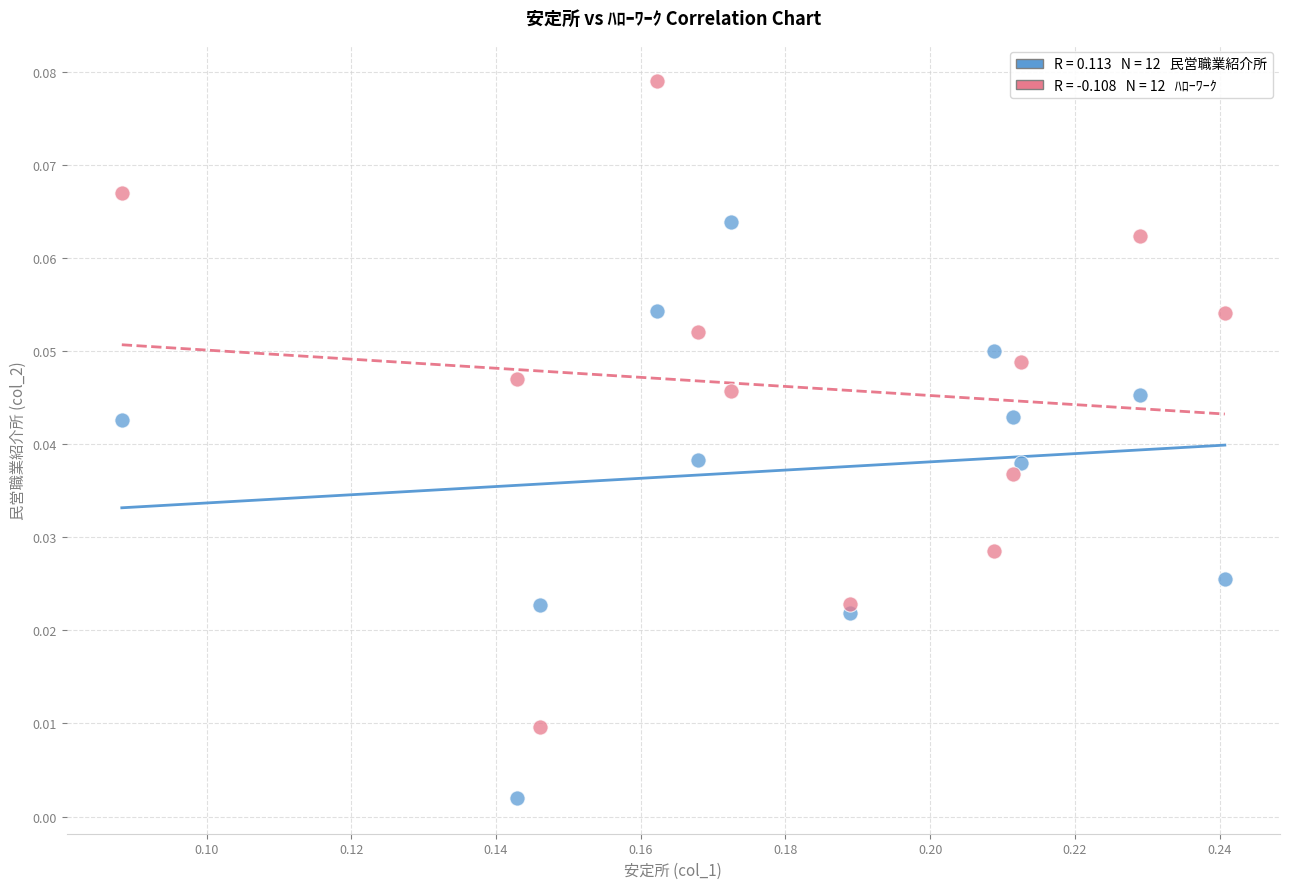

Count the number of points in this scatter plot.

24